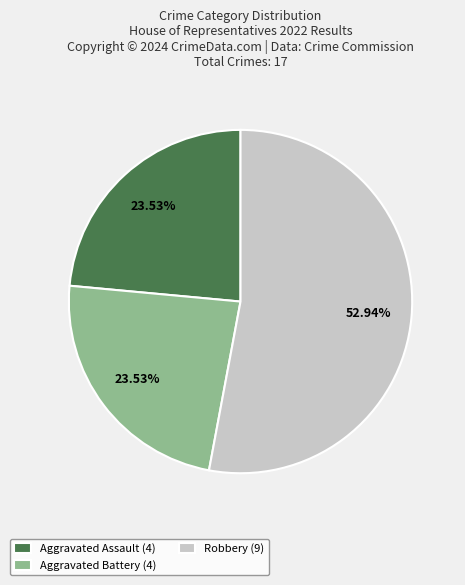

Which slice is the largest?

Robbery (9)